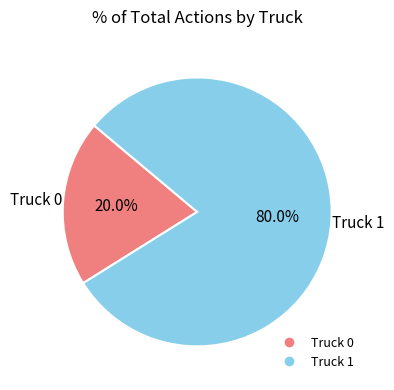

True or false: Truck 1 accounts for 70% of the total.

False